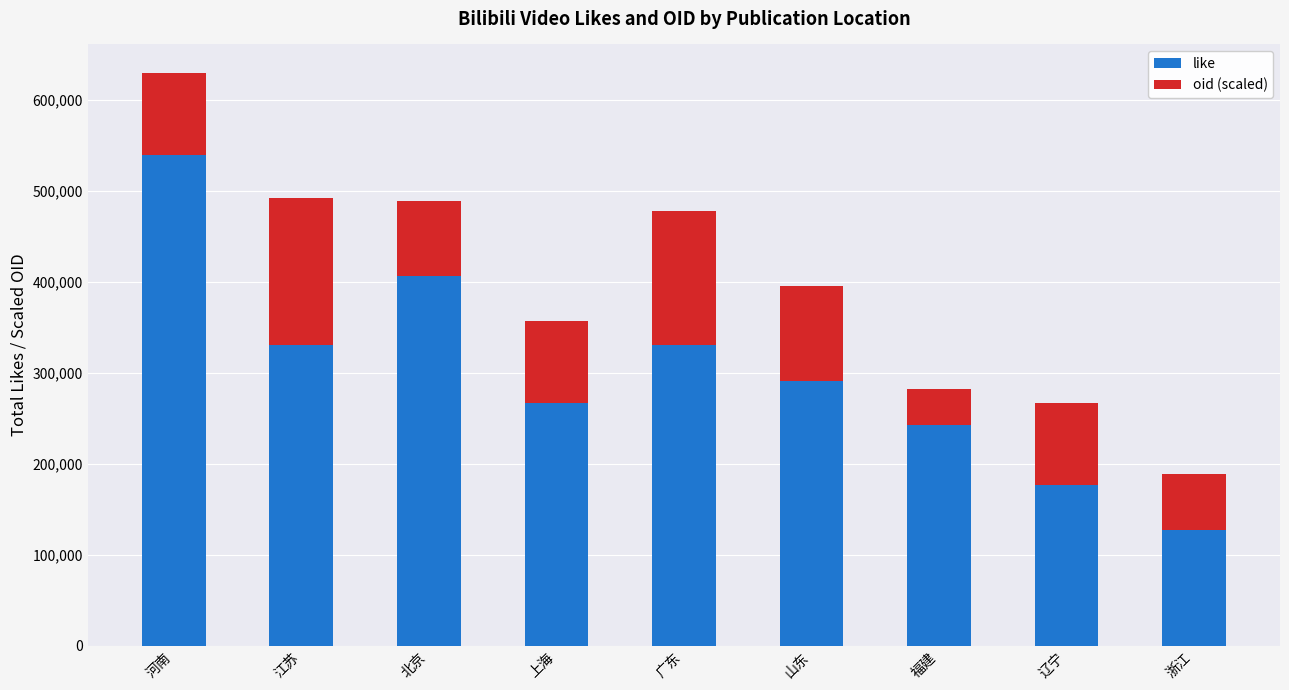

True or false: like has a value of 34337.0 at 浙江.

False